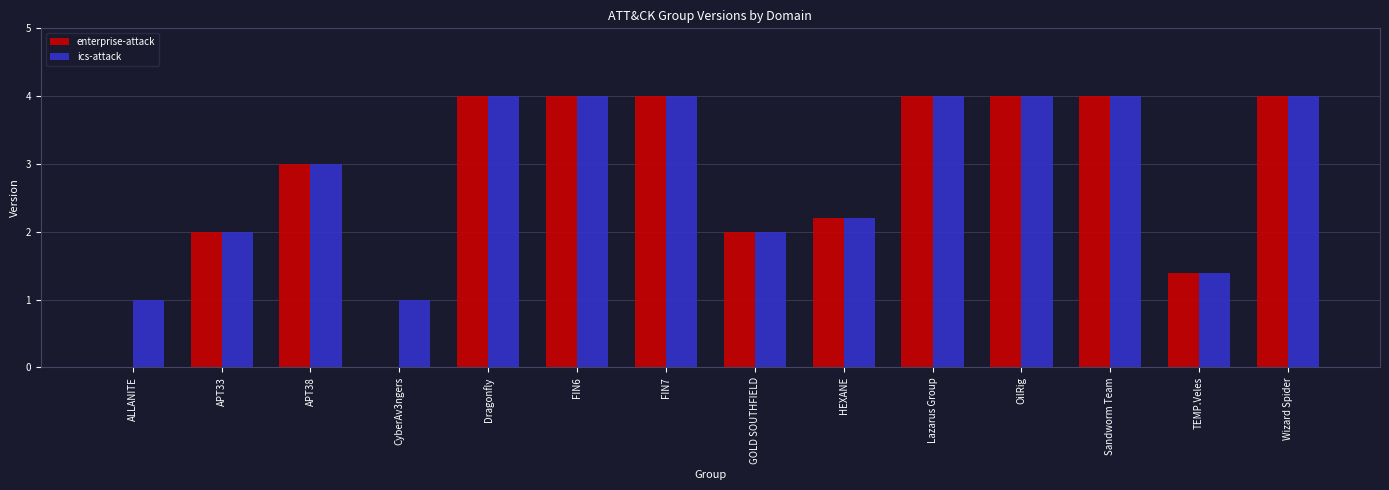

What is the approximate value of ics-attack at Lazarus Group?

4.0